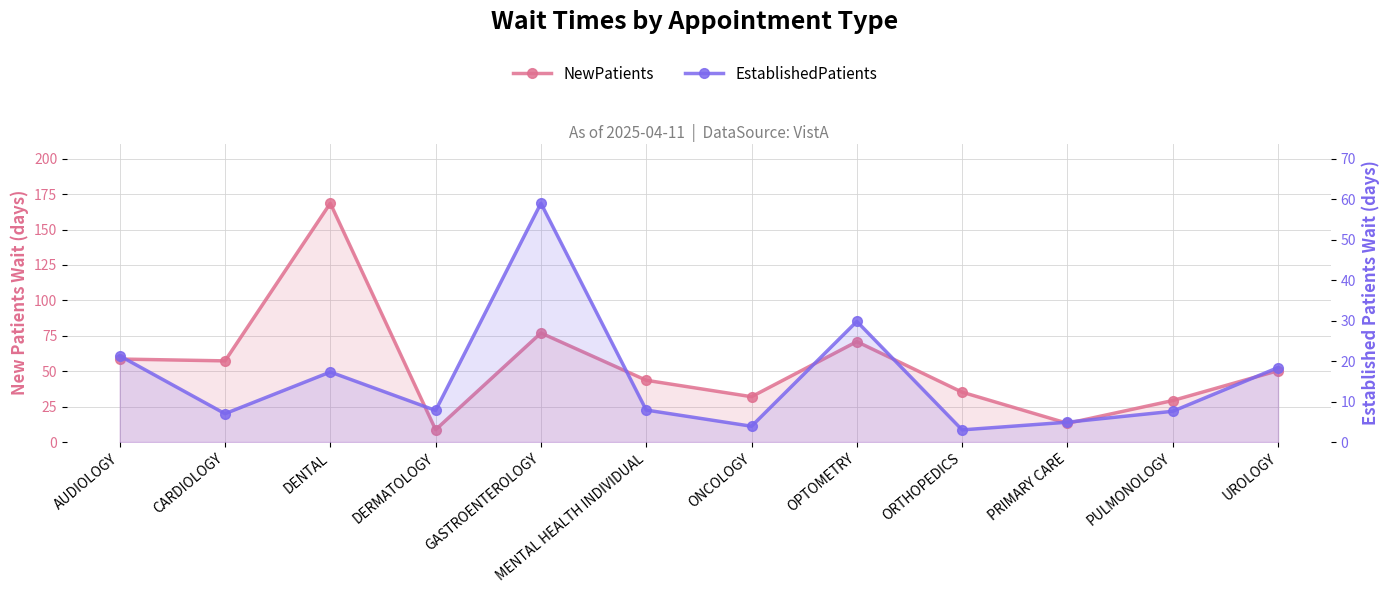

Rank the series by their maximum value, from lowest to highest.

EstablishedPatients, NewPatients